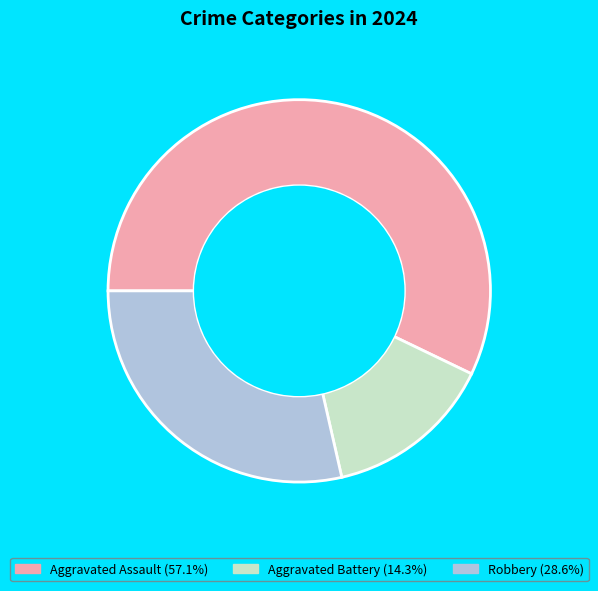

Is the sum of Aggravated Assault (57.1%) and Aggravated Battery (14.3%) greater than half?

Yes